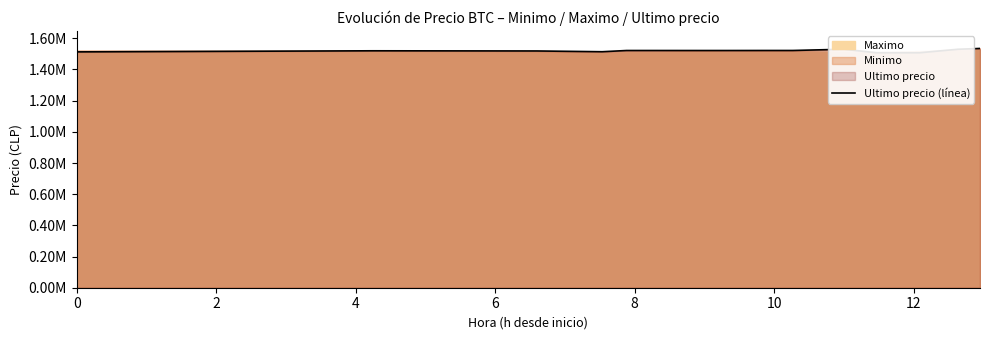

What is the ratio of the value at 10 to the value at 8?

1.0